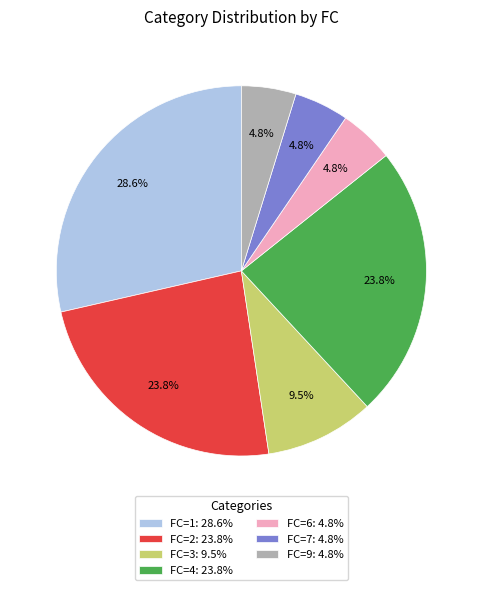

To the nearest percent, what is the difference between the largest and smallest slice percentages?

24%